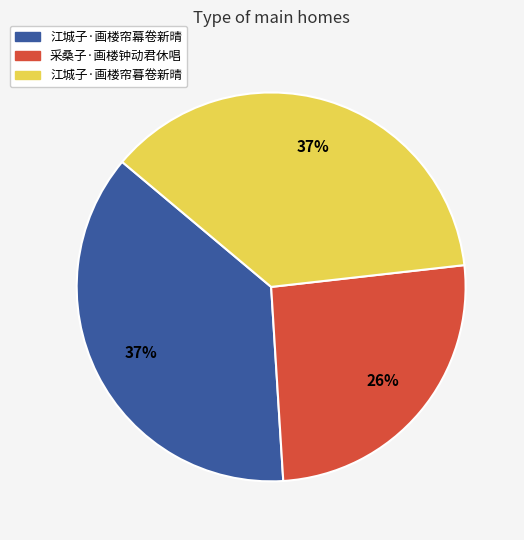

Which has a higher value, 采桑子·画楼钟动君休唱 or 江城子·画楼帘暮卷新晴?

江城子·画楼帘暮卷新晴